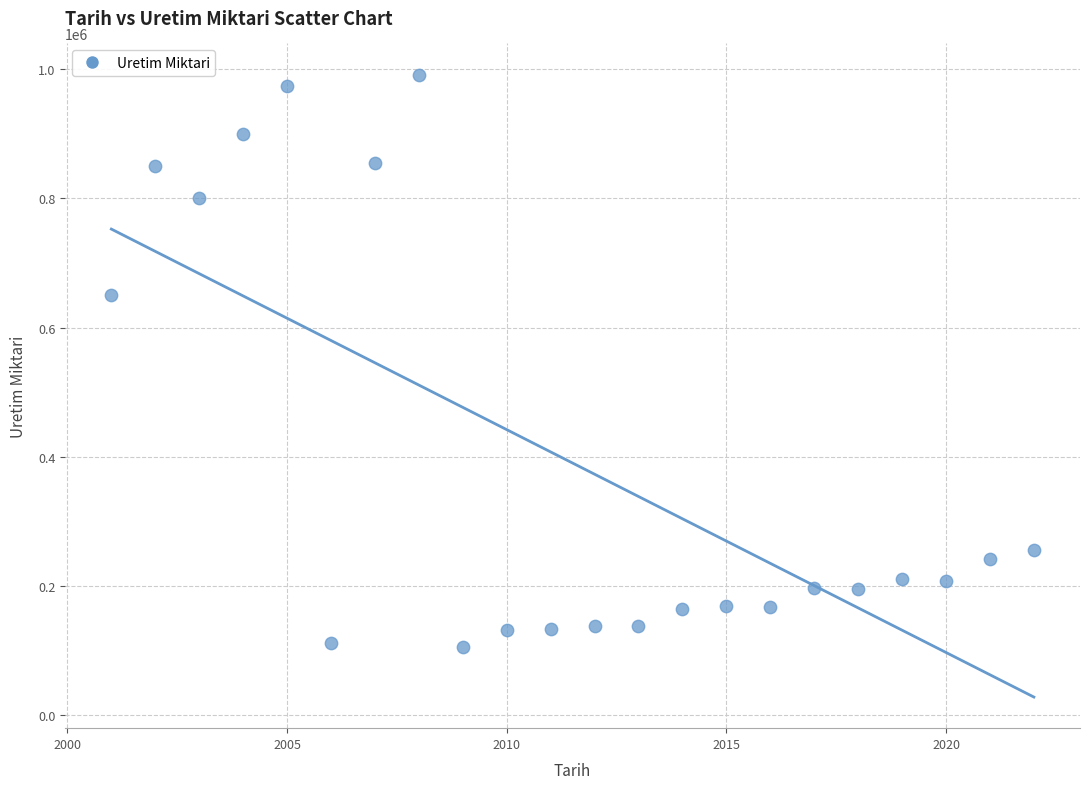

What is the range of Y values (max minus min)?

886287